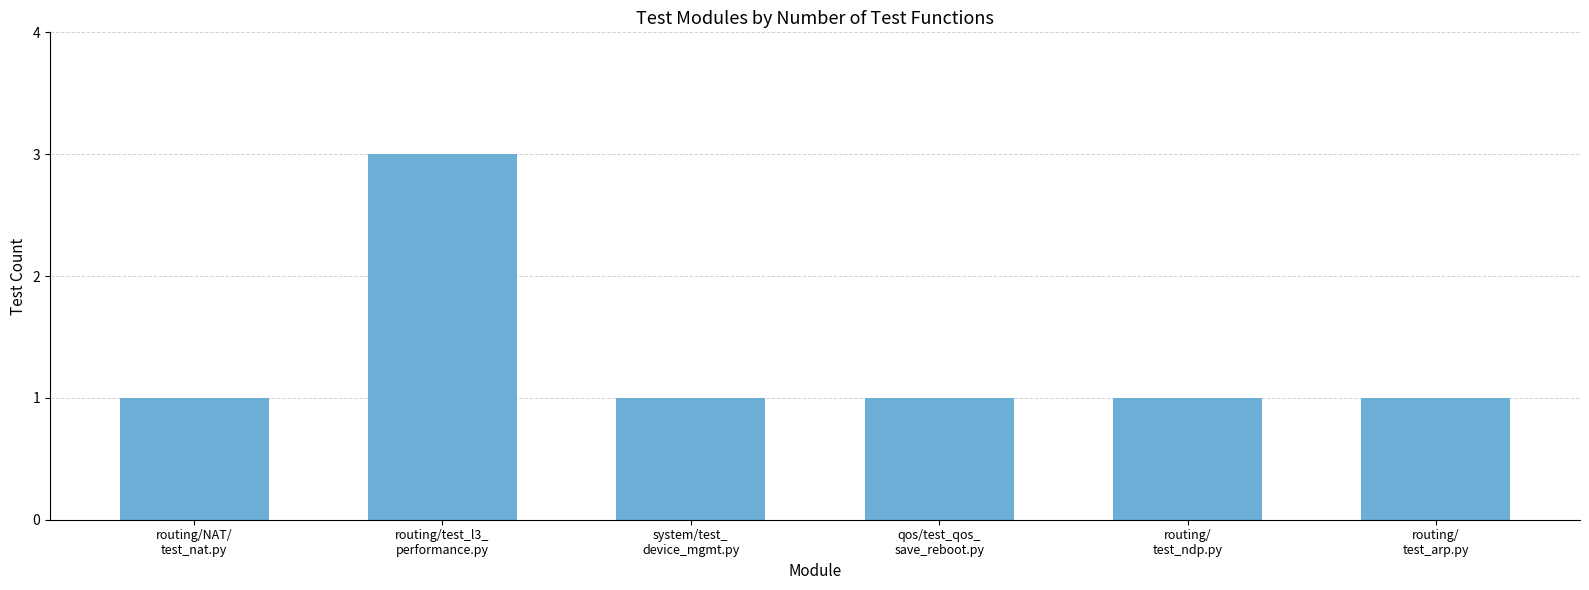

Reading left to right, extract all data points from this chart.

1	3	1	1	1	1